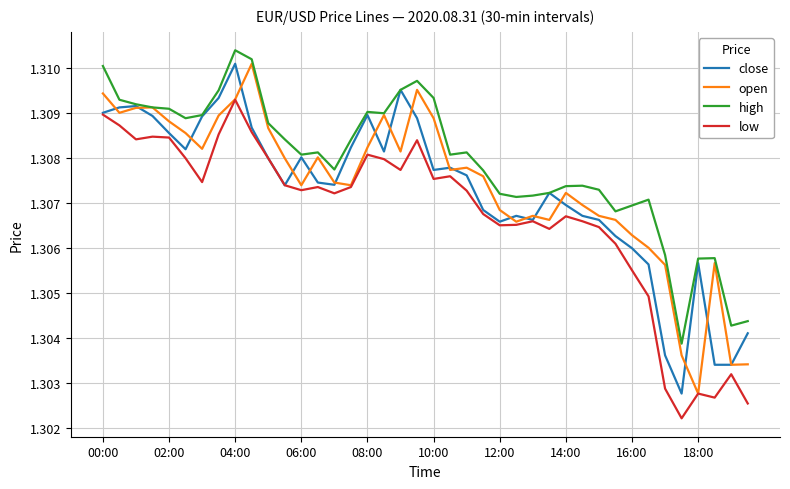

What are all the series names shown in the legend?

close, open, high, low